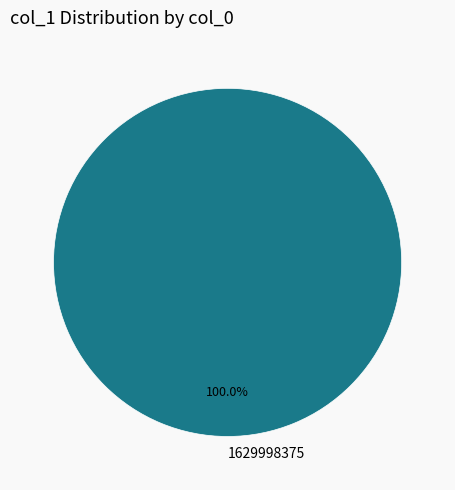

Is there a majority slice in this chart?

Yes